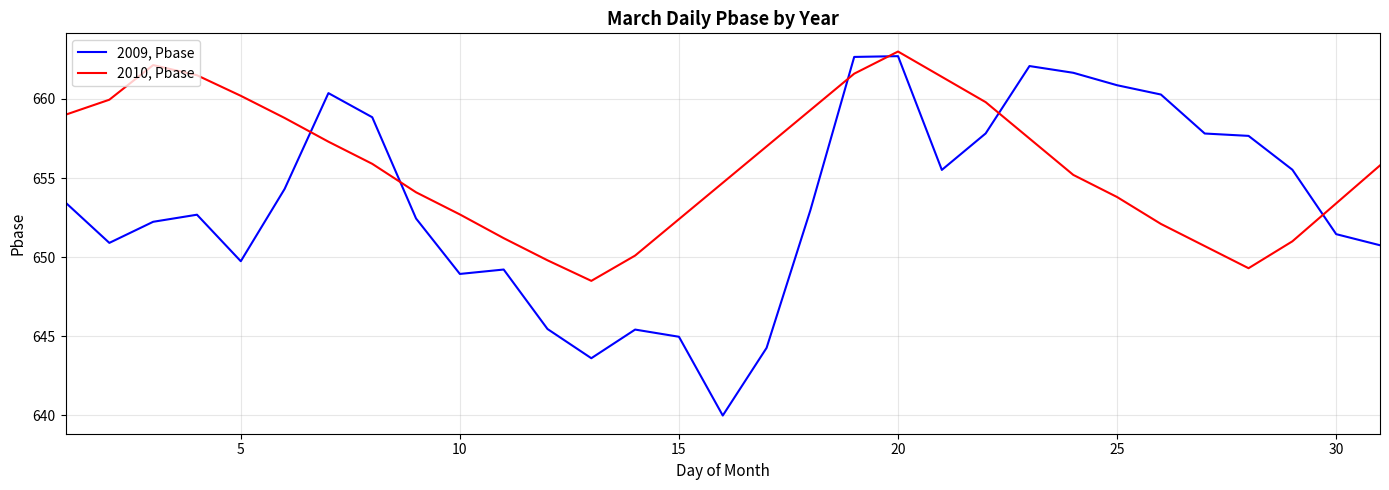

What is the smallest value displayed?

640.0